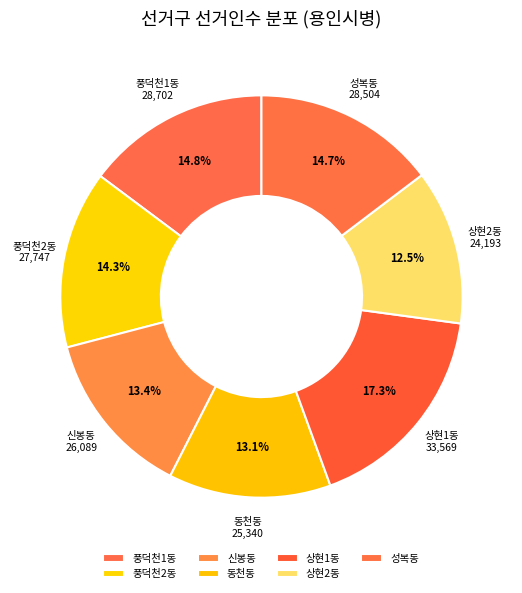

Count the number of slices in the pie.

7